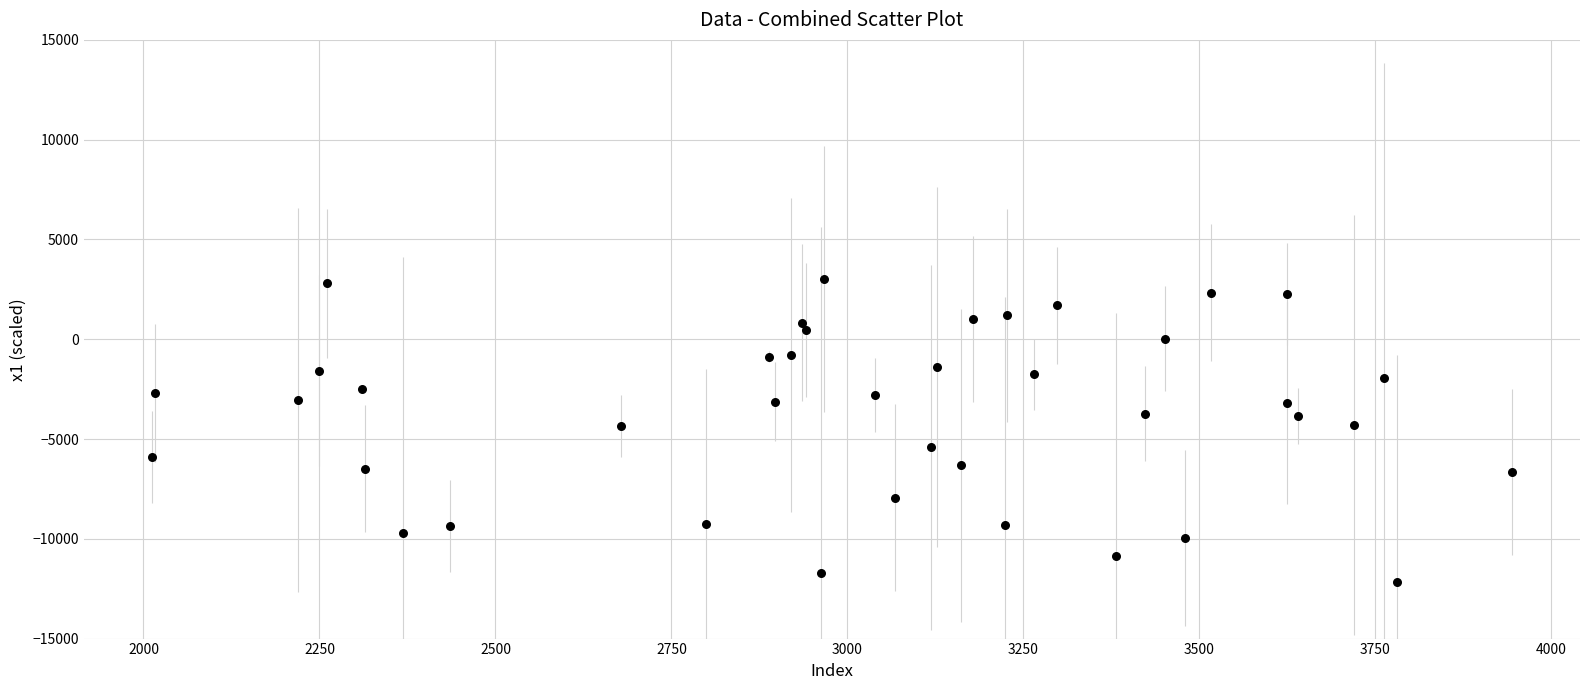

What is the range of X values (max minus min)?

1932.0